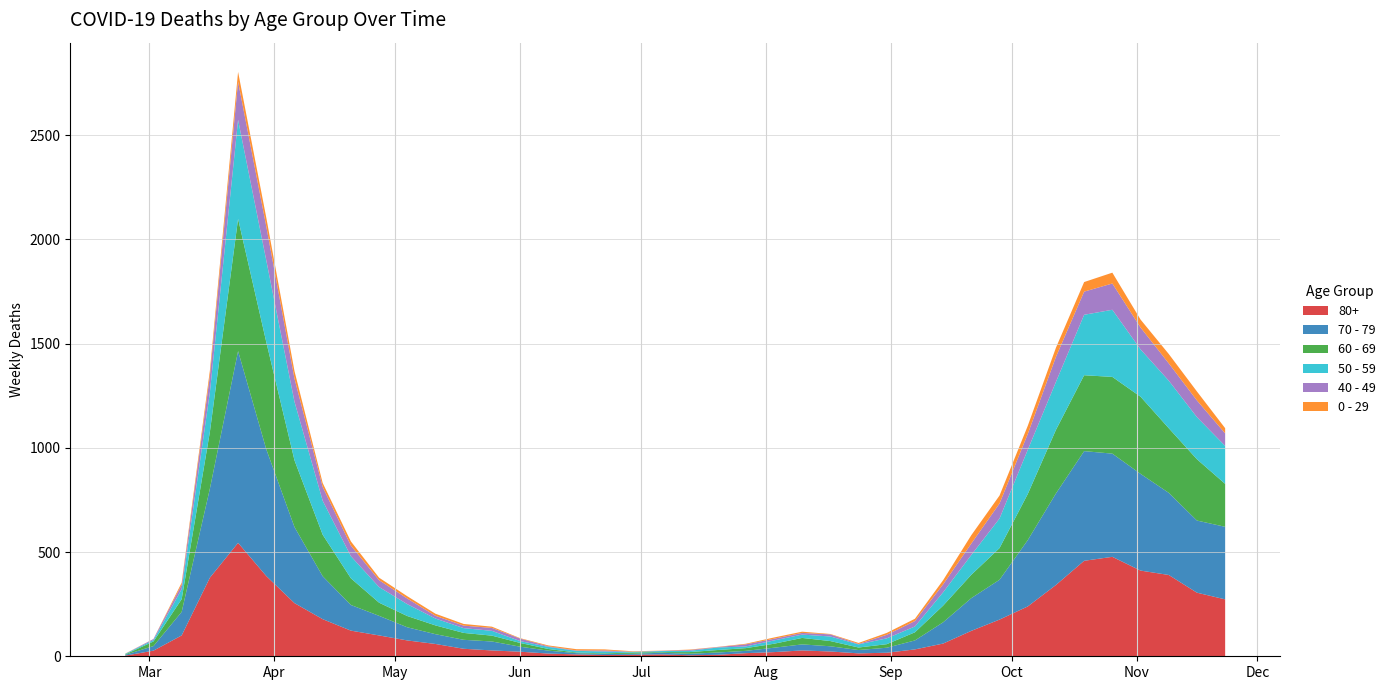

Reading right to left, transcribe all the data shown in this chart.

80+: 2020-11-23=273	2020-11-16=305	2020-11-09=390	2020-11-02=411	2020-10-26=477	2020-10-19=458	2020-10-12=342	2020-10-05=239	2020-09-28=176	2020-09-21=122	2020-09-14=61	2020-09-07=33	2020-08-31=17	2020-08-24=14	2020-08-17=23	2020-08-10=28	2020-08-03=20	2020-07-27=15	2020-07-20=7	2020-07-13=5	2020-07-06=9	2020-06-29=7	2020-06-22=6	2020-06-15=9	2020-06-08=13	2020-06-01=22	2020-05-25=28	2020-05-18=36	2020-05-11=59	2020-05-04=76	2020-04-27=100	2020-04-20=123	2020-04-13=178	2020-04-06=255	2020-03-30=385	2020-03-23=544	2020-03-16=377	2020-03-09=100	2020-03-02=27	2020-02-24=3
70 - 79: 2020-11-23=348	2020-11-16=346	2020-11-09=394	2020-11-02=464	2020-10-26=495	2020-10-19=526	2020-10-12=439	2020-10-05=318	2020-09-28=191	2020-09-21=157	2020-09-14=102	2020-09-07=43	2020-08-31=24	2020-08-24=16	2020-08-17=25	2020-08-10=29	2020-08-03=21	2020-07-27=11	2020-07-20=11	2020-07-13=7	2020-07-06=8	2020-06-29=5	2020-06-22=5	2020-06-15=6	2020-06-08=14	2020-06-01=24	2020-05-25=43	2020-05-18=43	2020-05-11=47	2020-05-04=63	2020-04-27=94	2020-04-20=123	2020-04-13=206	2020-04-06=365	2020-03-30=608	2020-03-23=920	2020-03-16=427	2020-03-09=113	2020-03-02=22	2020-02-24=4
60 - 69: 2020-11-23=206	2020-11-16=294	2020-11-09=310	2020-11-02=370	2020-10-26=368	2020-10-19=364	2020-10-12=305	2020-10-05=221	2020-09-28=152	2020-09-21=112	2020-09-14=80	2020-09-07=39	2020-08-31=17	2020-08-24=12	2020-08-17=25	2020-08-10=31	2020-08-03=19	2020-07-27=13	2020-07-20=12	2020-07-13=8	2020-07-06=3	2020-06-29=6	2020-06-22=3	2020-06-15=3	2020-06-08=8	2020-06-01=18	2020-05-25=28	2020-05-18=33	2020-05-11=42	2020-05-04=54	2020-04-27=63	2020-04-20=128	2020-04-13=199	2020-04-06=320	2020-03-30=514	2020-03-23=634	2020-03-16=272	2020-03-09=61	2020-03-02=22	2020-02-24=2
50 - 59: 2020-11-23=182	2020-11-16=202	2020-11-09=228	2020-11-02=227	2020-10-26=322	2020-10-19=290	2020-10-12=230	2020-10-05=212	2020-09-28=142	2020-09-21=95	2020-09-14=64	2020-09-07=28	2020-08-31=28	2020-08-24=15	2020-08-17=22	2020-08-10=16	2020-08-03=16	2020-07-27=8	2020-07-20=12	2020-07-13=6	2020-07-06=5	2020-06-29=3	2020-06-22=9	2020-06-15=8	2020-06-08=10	2020-06-01=9	2020-05-25=23	2020-05-18=23	2020-05-11=33	2020-05-04=57	2020-04-27=75	2020-04-20=106	2020-04-13=163	2020-04-06=281	2020-03-30=392	2020-03-23=475	2020-03-16=190	2020-03-09=48	2020-03-02=7	2020-02-24=3
40 - 49: 2020-11-23=60	2020-11-16=80	2020-11-09=83	2020-11-02=105	2020-10-26=126	2020-10-19=111	2020-10-12=120	2020-10-05=76	2020-09-28=72	2020-09-21=55	2020-09-14=38	2020-09-07=26	2020-08-31=17	2020-08-24=2	2020-08-17=10	2020-08-10=8	2020-08-03=8	2020-07-27=10	2020-07-20=2	2020-07-13=4	2020-07-06=1	2020-06-29=1	2020-06-22=5	2020-06-15=2	2020-06-08=3	2020-06-01=12	2020-05-25=14	2020-05-18=12	2020-05-11=13	2020-05-04=27	2020-04-27=33	2020-04-20=51	2020-04-13=66	2020-04-06=111	2020-03-30=163	2020-03-23=183	2020-03-16=79	2020-03-09=21	2020-03-02=5	2020-02-24=0
0 - 29: 2020-11-23=25	2020-11-16=43	2020-11-09=45	2020-11-02=38	2020-10-26=52	2020-10-19=46	2020-10-12=44	2020-10-05=39	2020-09-28=38	2020-09-21=40	2020-09-14=20	2020-09-07=11	2020-08-31=9	2020-08-24=5	2020-08-17=2	2020-08-10=6	2020-08-03=6	2020-07-27=3	2020-07-20=1	2020-07-13=2	2020-07-06=1	2020-06-29=2	2020-06-22=5	2020-06-15=6	2020-06-08=4	2020-06-01=2	2020-05-25=6	2020-05-18=8	2020-05-11=10	2020-05-04=11	2020-04-27=12	2020-04-20=20	2020-04-13=19	2020-04-06=36	2020-03-30=42	2020-03-23=47	2020-03-16=25	2020-03-09=10	2020-03-02=0	2020-02-24=1